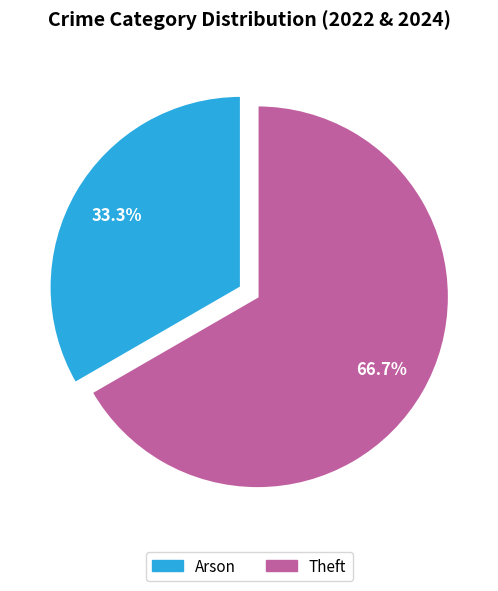

What is the largest slice in the pie chart?

Theft